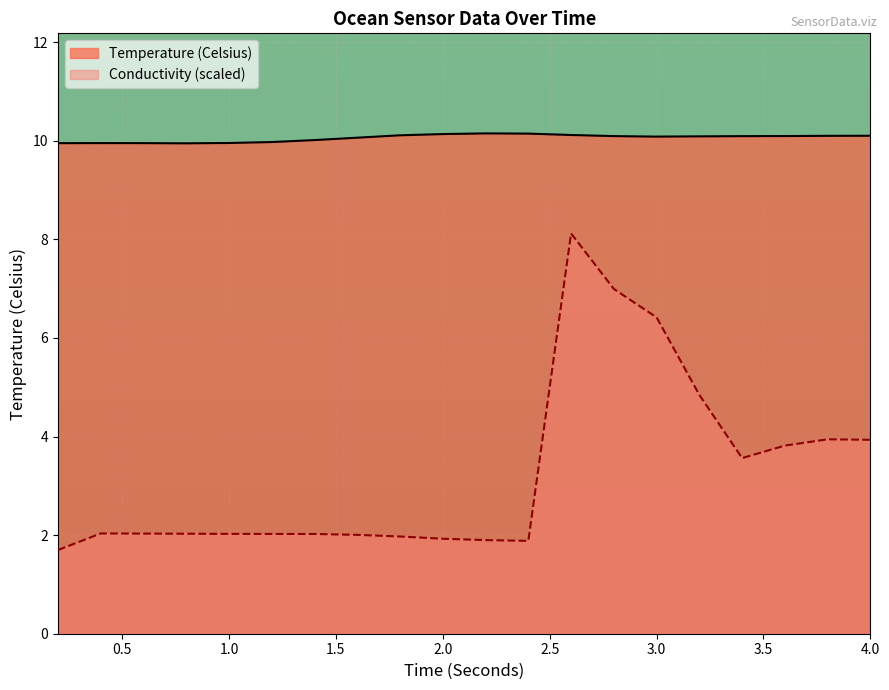

What are all the series names shown in the legend?

Temperature (Celsius), Conductivity (scaled)